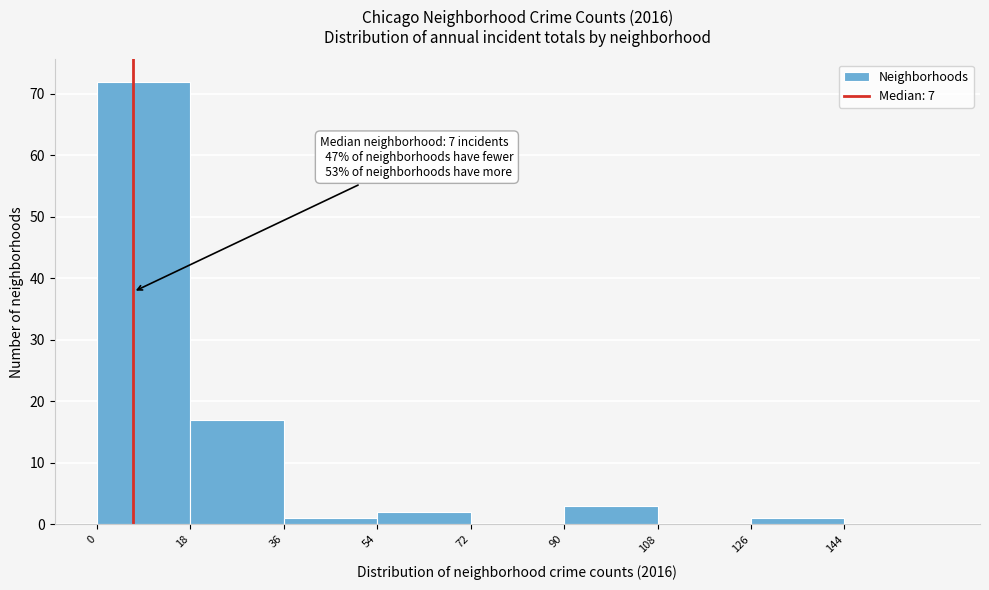

Over which range of the x-axis is the bar tallest?

0 to 18